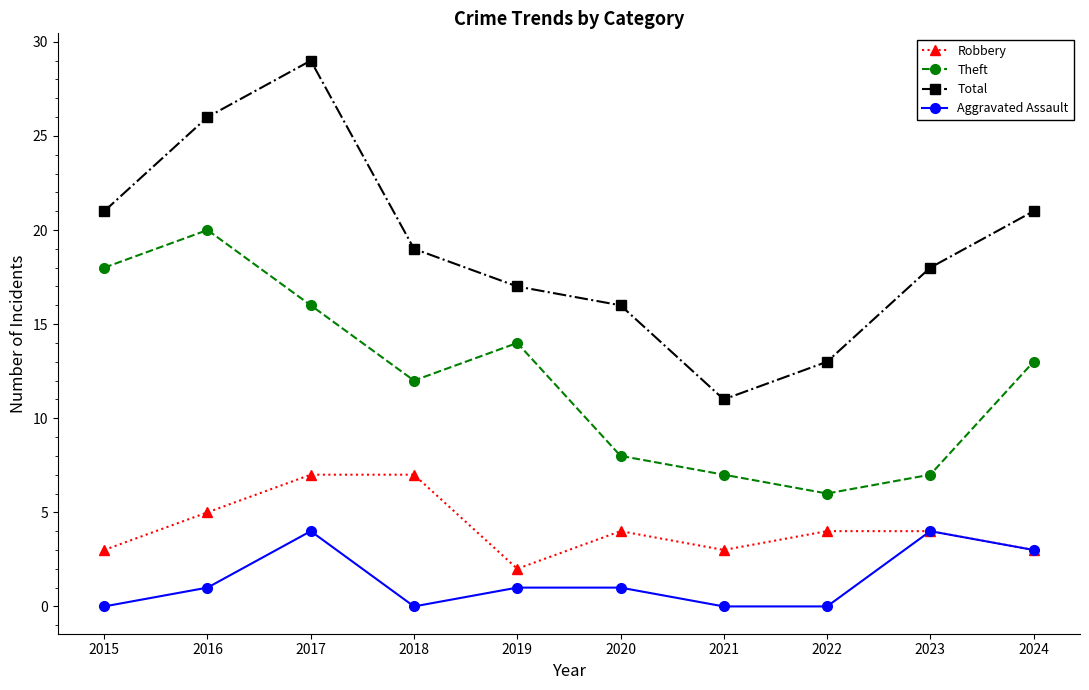

Count the Aggravated Assault values in the range 0 to 3.

8